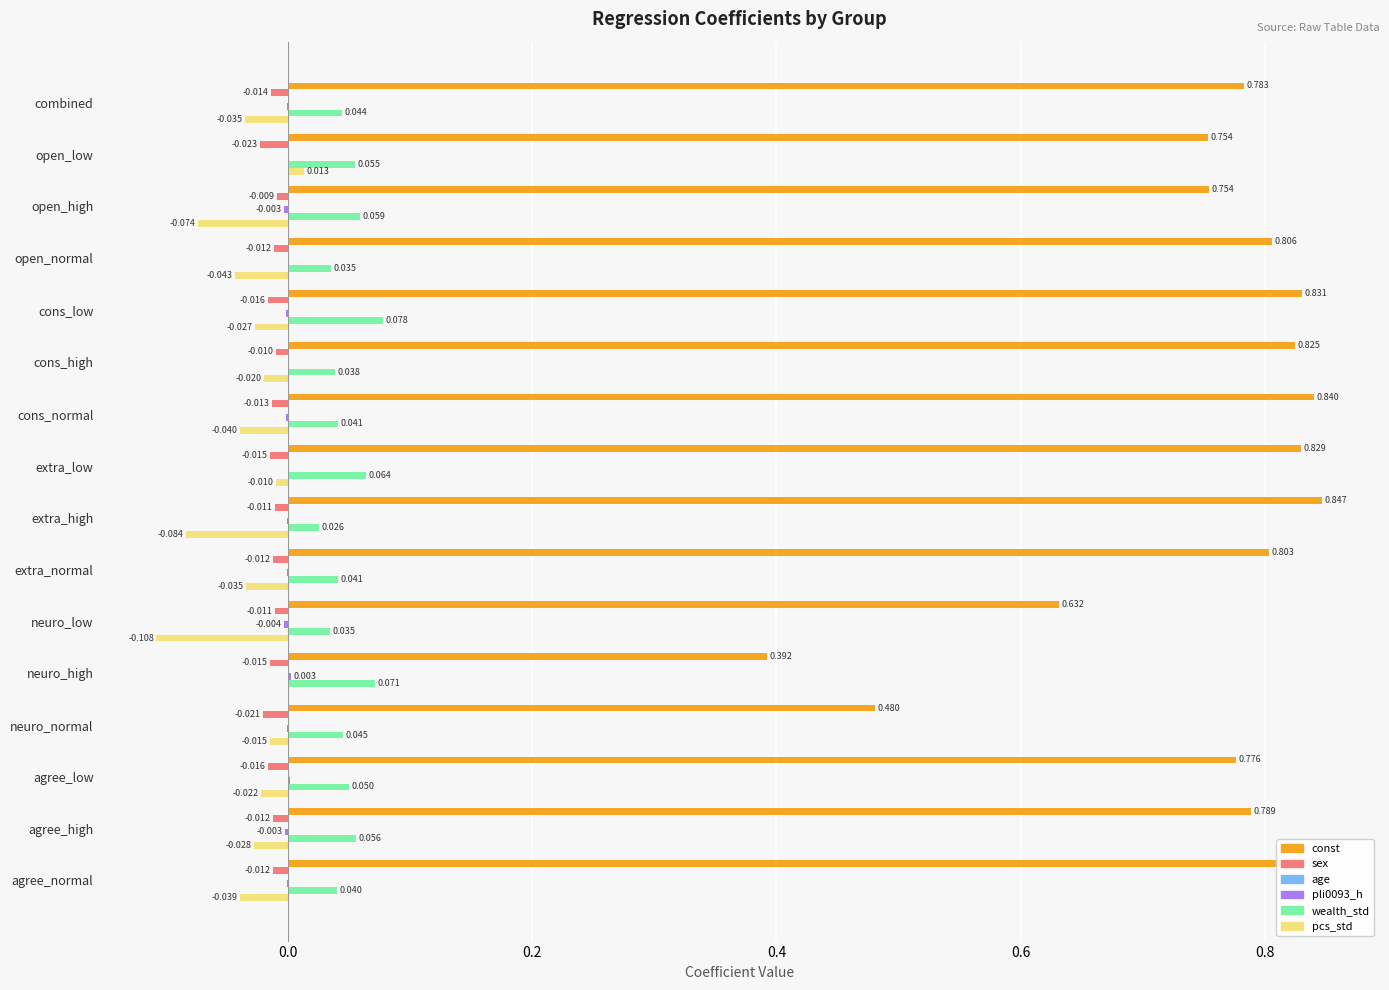

At which label is const closest to 0?

neuro_high